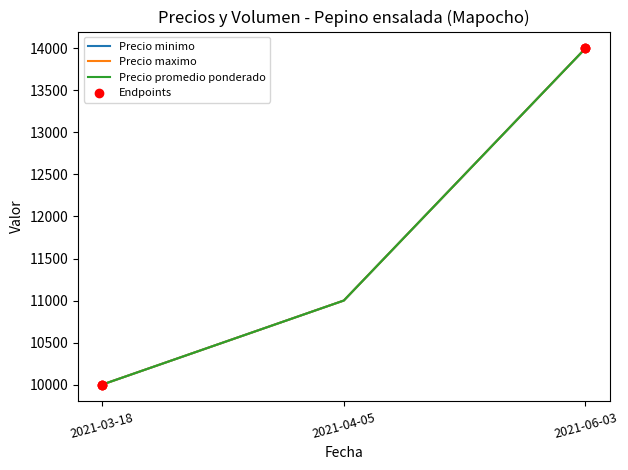

Is this an area chart (filled region under the line)?

No